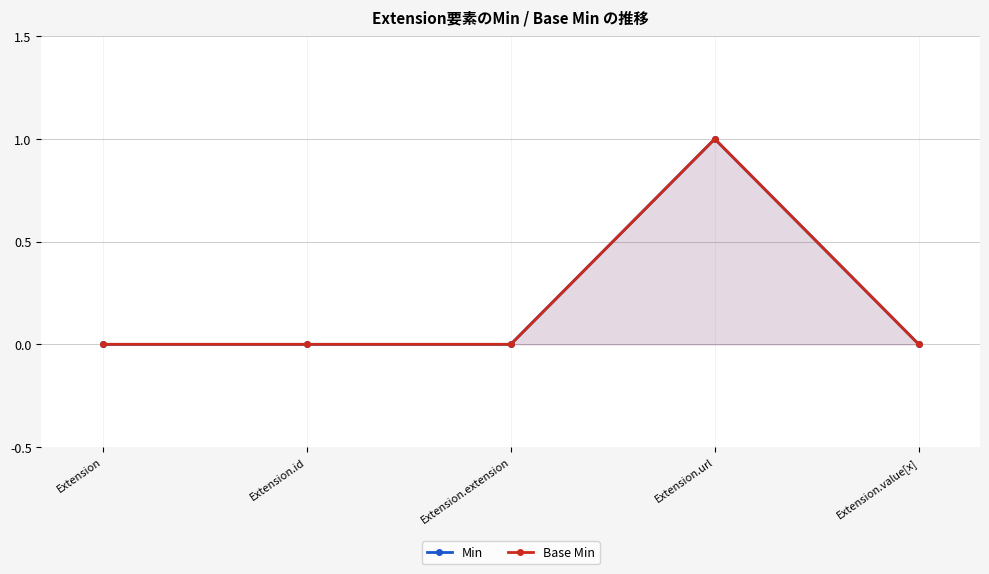

What is the difference between the maximum and second lowest values in the Min series?

1